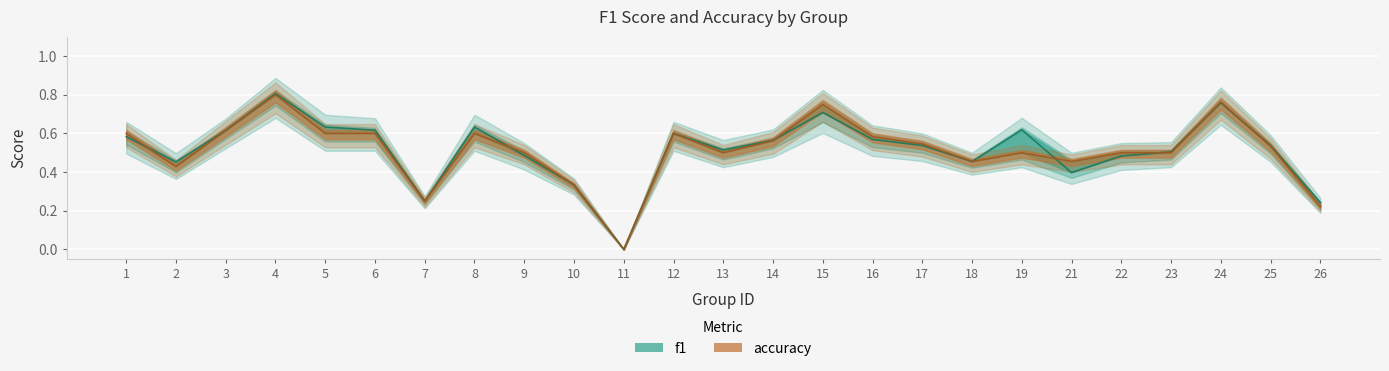

What is the approximate value of f1 at 15?

0.7